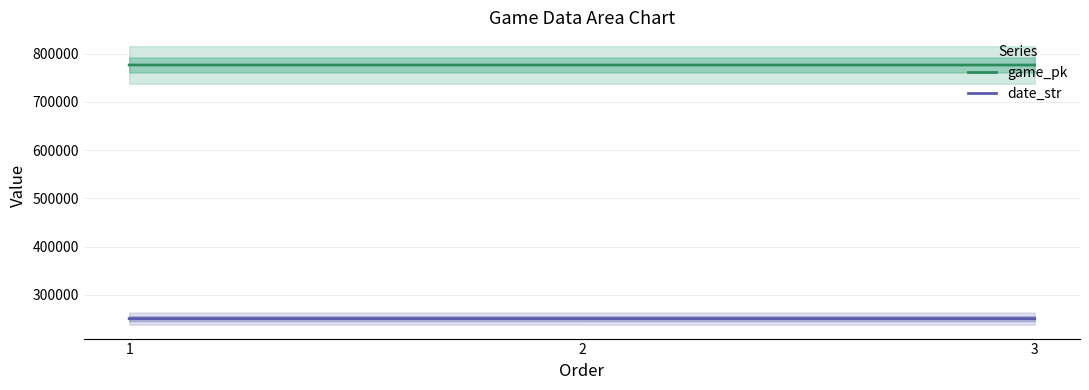

What is the difference between the highest and lowest values at 2?

525752